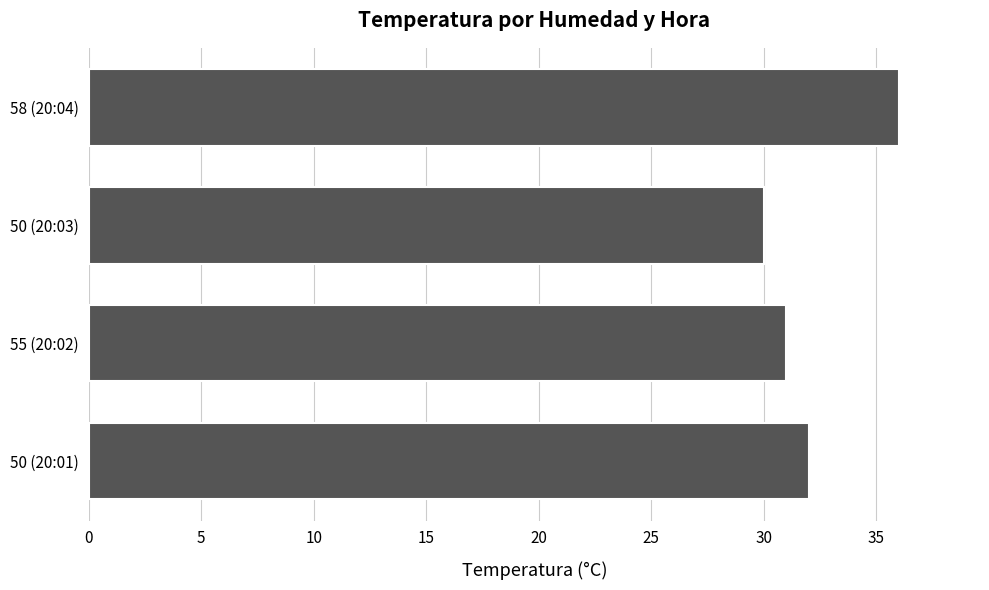

What is the average value?

32